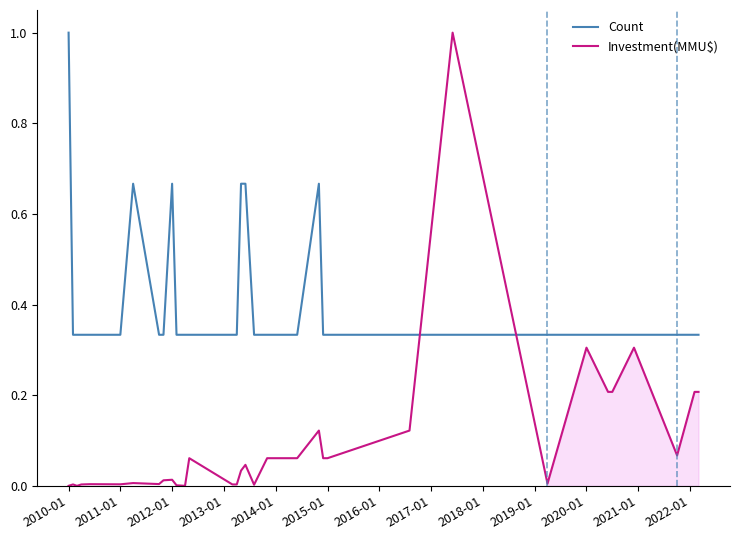

Reading right to left, what are all the values shown in this chart?

Count: 0.3	0.3	0.3	0.3	0.3	0.3	0.3	0.3	0.3	0.3	0.3	0.3	0.7	0.3	0.3	0.3	0.7	0.7	0.3	0.3	0.3	0.3	0.3	0.7	0.3	0.3	0.7	0.3	0.3	0.3	0.3	0.3	1.0
Investment(MMU$): 0.2	0.2	0.1	0.3	0.2	0.2	0.3	0.0	1.0	0.1	0.1	0.1	0.1	0.1	0.1	0.0	0.0	0.0	0.0	0.0	0.1	0.0	0.0	0.0	0.0	0.0	0.0	0.0	0.0	0.0	0.0	0.0	0.0